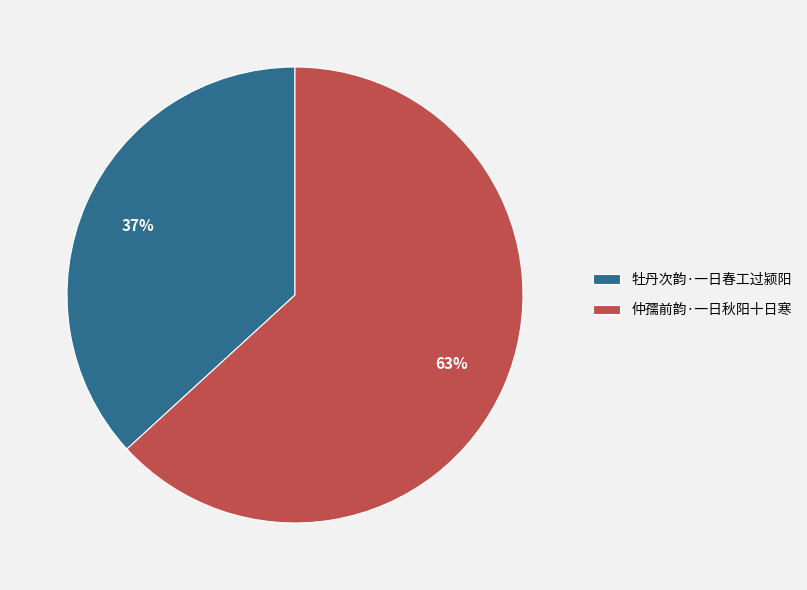

What is the smallest slice in the pie chart?

牡丹次韵·一日春工过颍阳